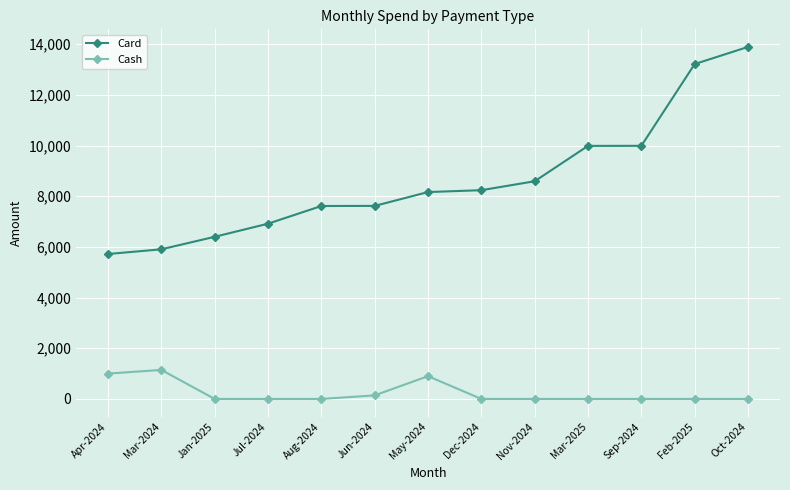

What is the total value across all series at Jul-2024?

6915.9